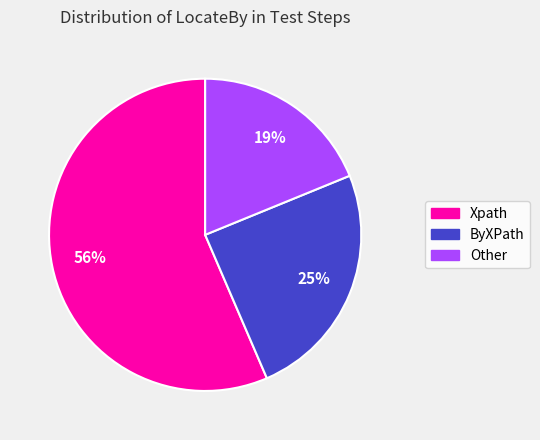

How many segments does this pie chart have?

3